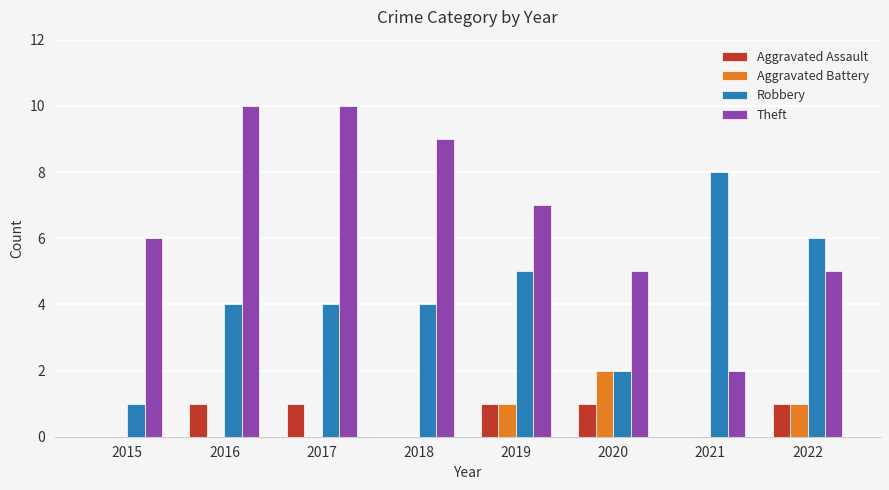

Is it true that Aggravated Battery equals 1 at 2016?

False